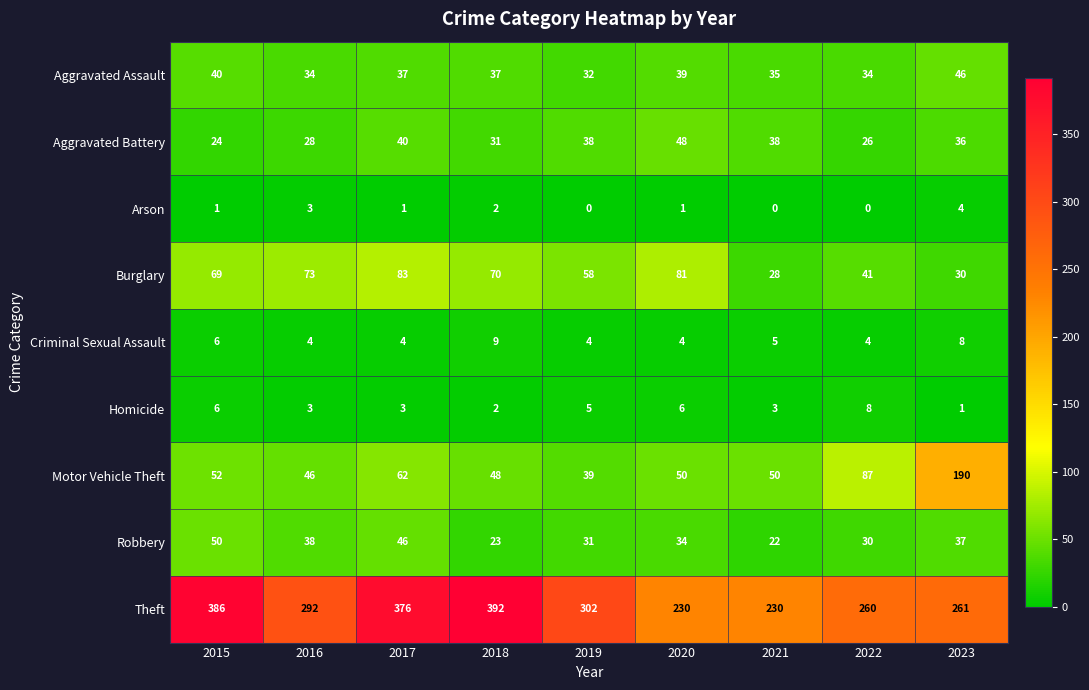

Rank the series by their maximum value, from highest to lowest.

Theft, Motor Vehicle Theft, Burglary, Robbery, Aggravated Battery, Aggravated Assault, Criminal Sexual Assault, Homicide, Arson